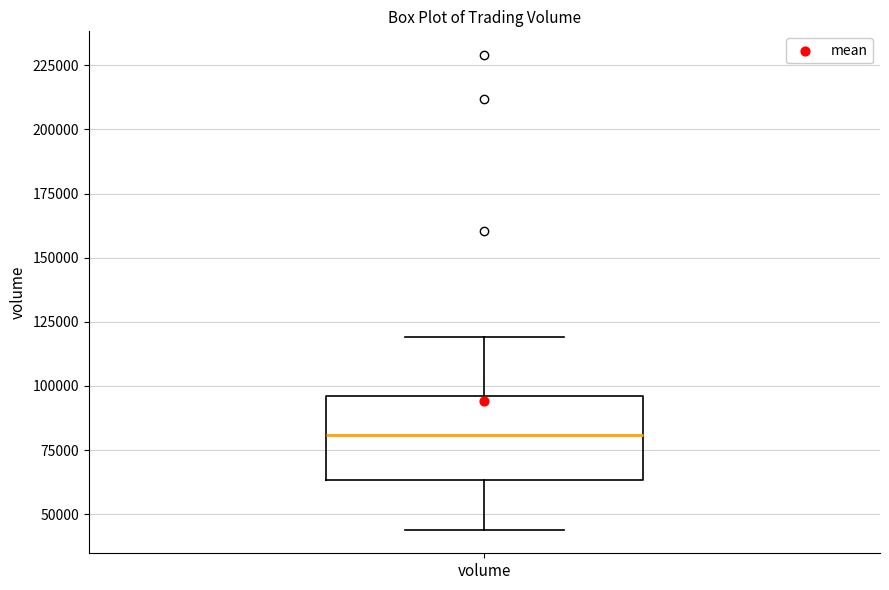

Where is the upper edge of the box for volume on the y-axis? The values are not printed on the chart, so give them approximately, as read against the axis.

95000